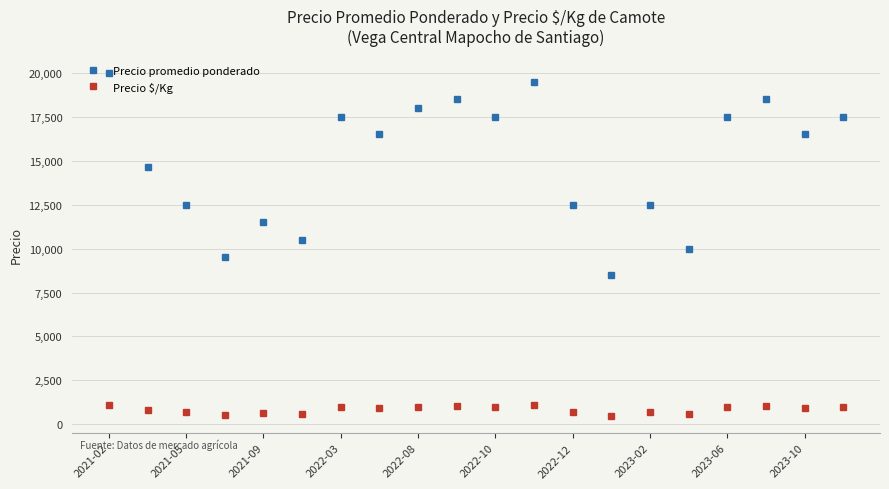

What is the highest value of the Precio promedio ponderado series?

20000